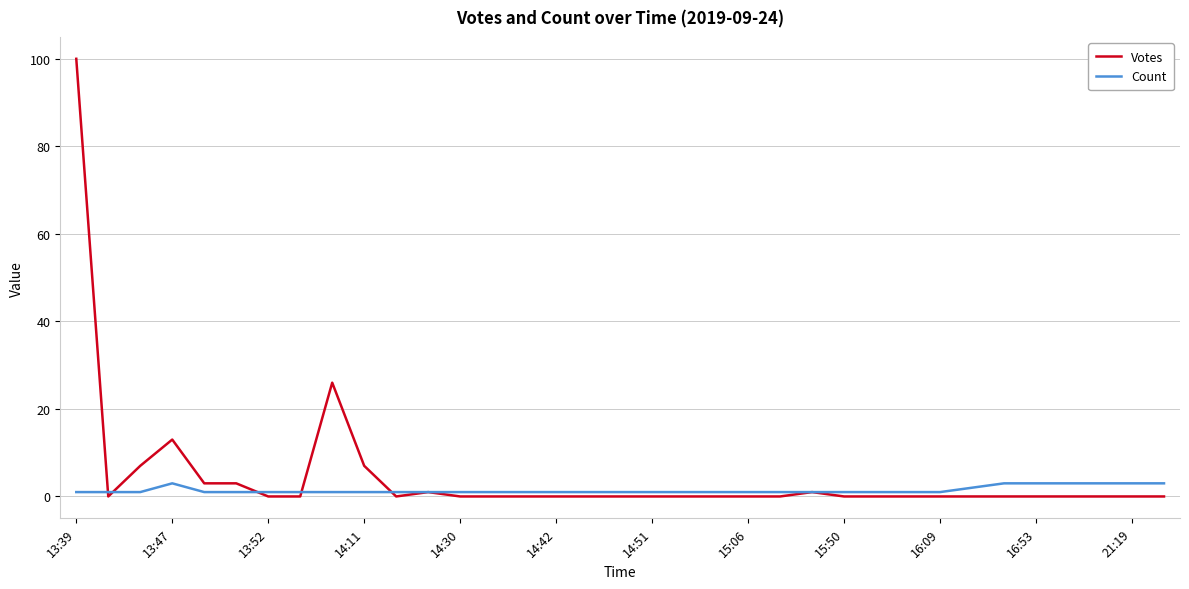

Which series has the widest spread of values?

Votes